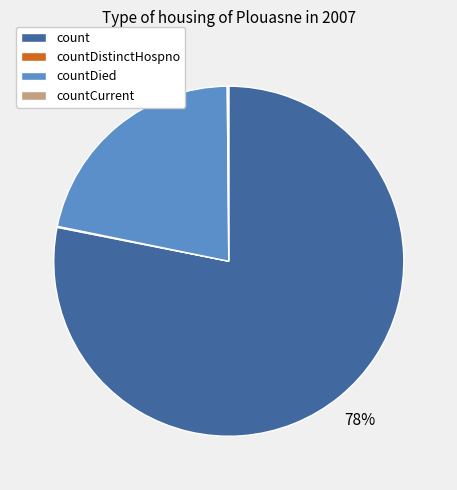

To the nearest percent, what is the difference between the largest and smallest slice percentages?

78%